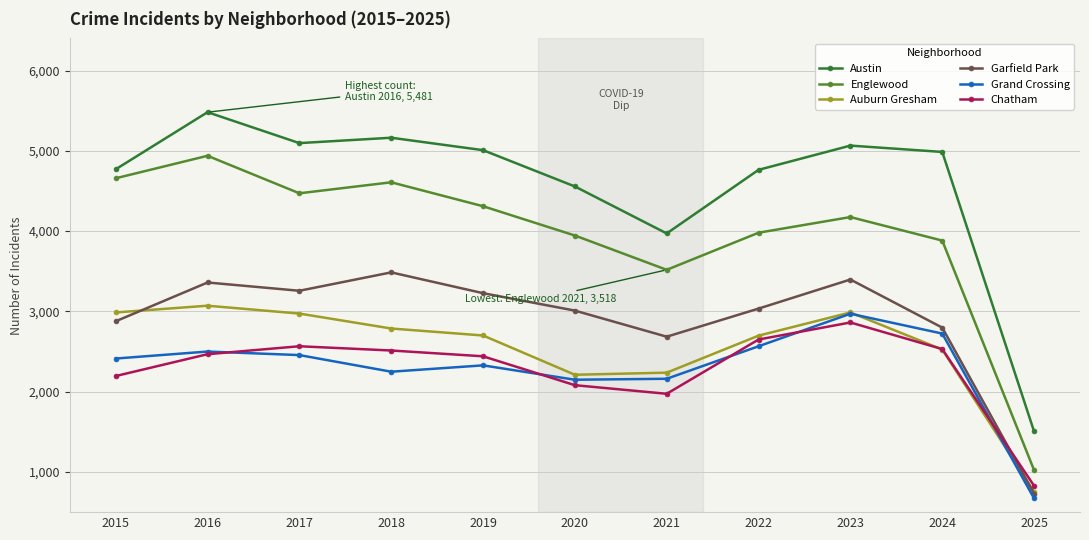

At how many categories does at least one series exceed 2729?

10